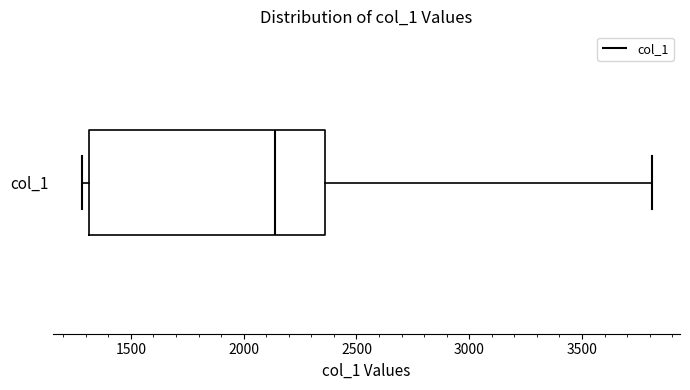

Transcribe this box plot: give where the median line is, the range the box spans, and where the two whiskers end, as read against the x-axis. The values are not printed on the chart, so give them approximately, as read against the axis.

median 2150, box 1300 to 2350, whiskers 1300 (just left of the box's left edge) to 3800